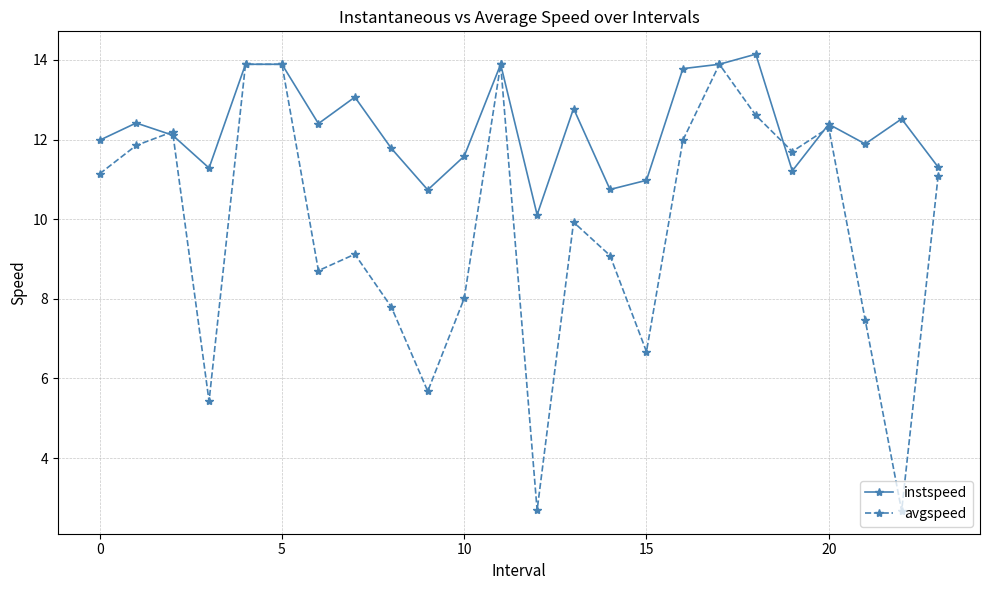

How many interior local valleys does the avgspeed series have?

7